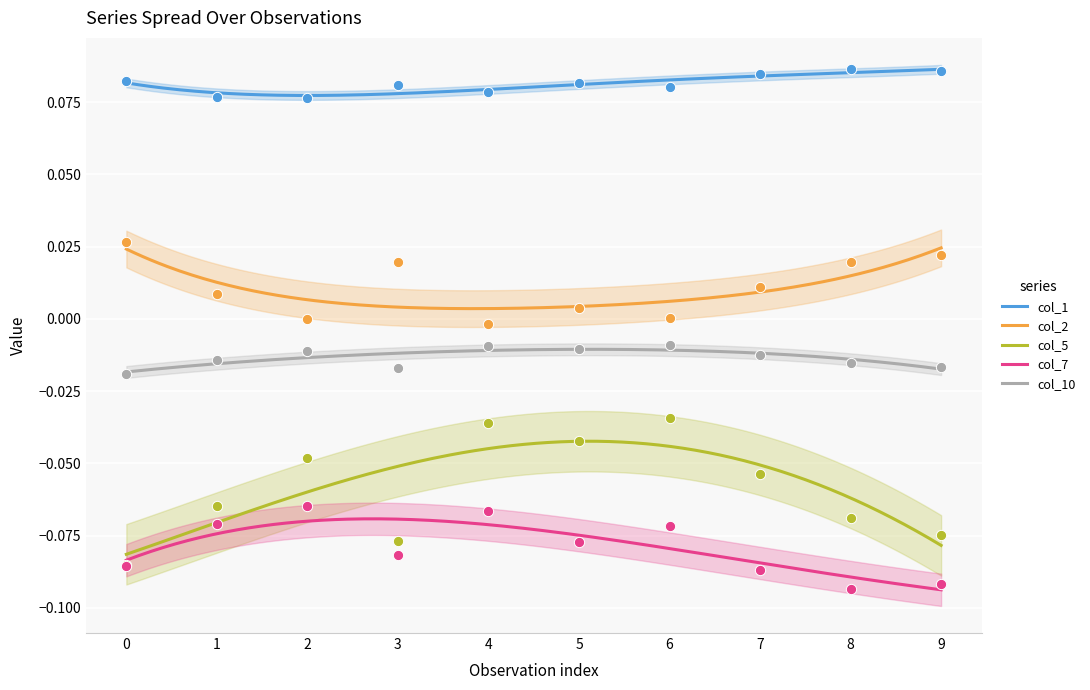

Is the value of col_1 at 7 greater than the value of col_10 at 3?

Yes